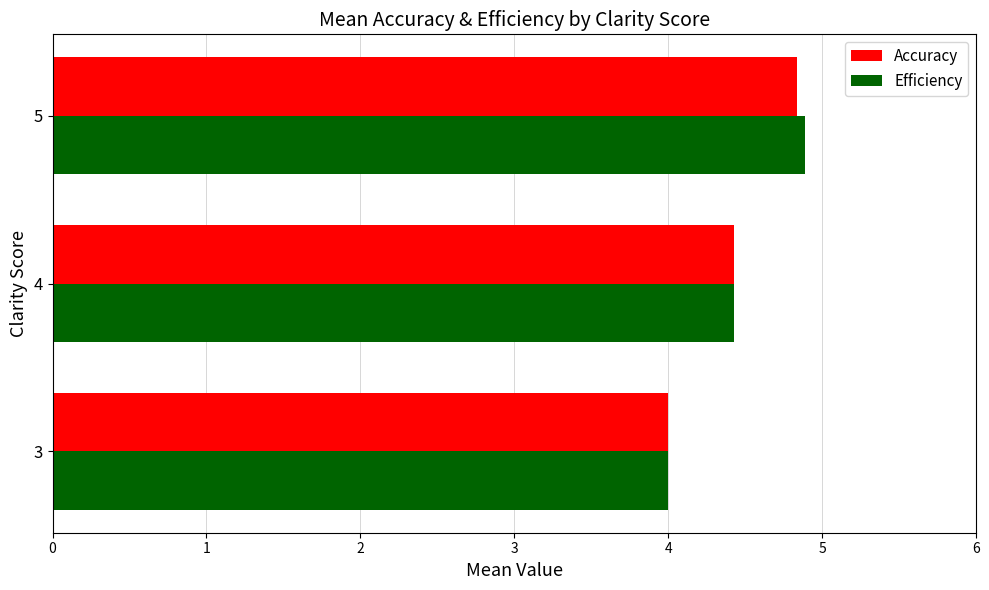

Is the value of Accuracy at 4 greater than the value of Efficiency at 5?

No